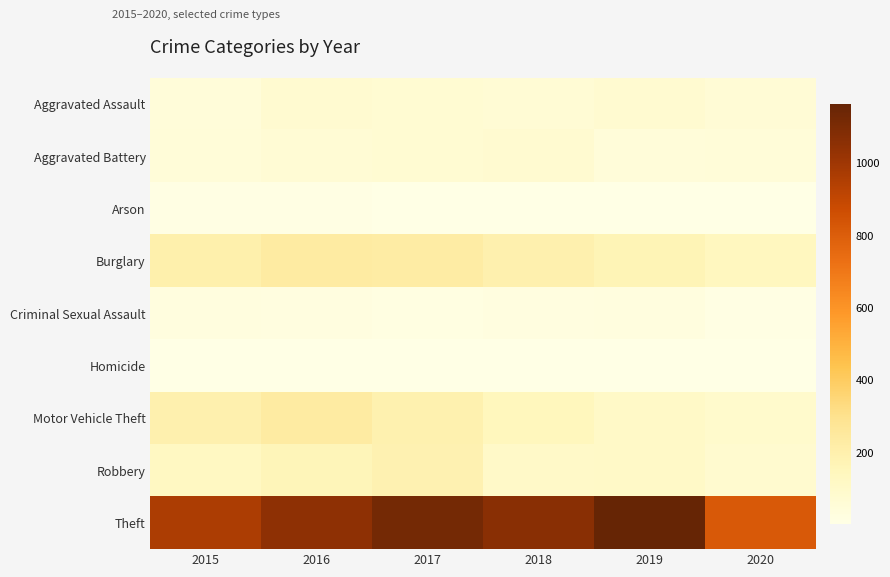

What is the greatest value displayed?

1165